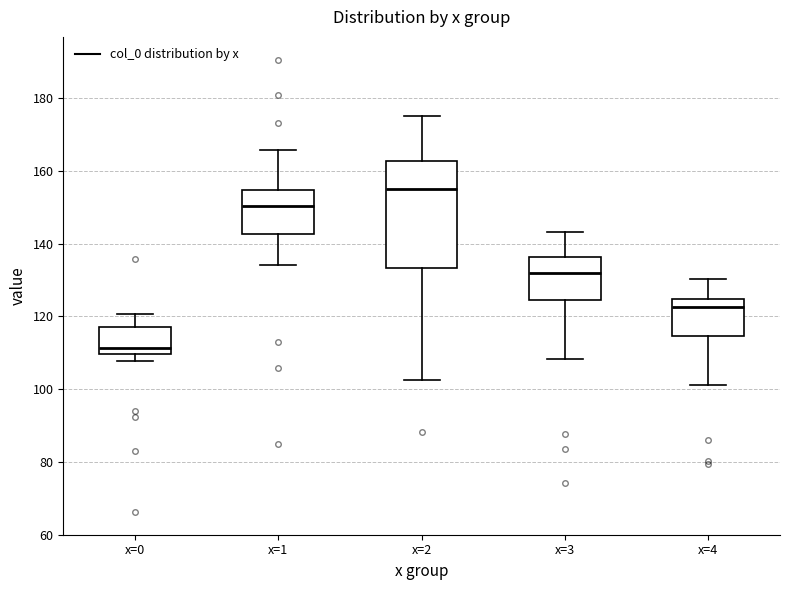

Where does the upper whisker of the box for x=1 end on the y-axis? The values are not printed on the chart, so give them approximately, as read against the axis.

166